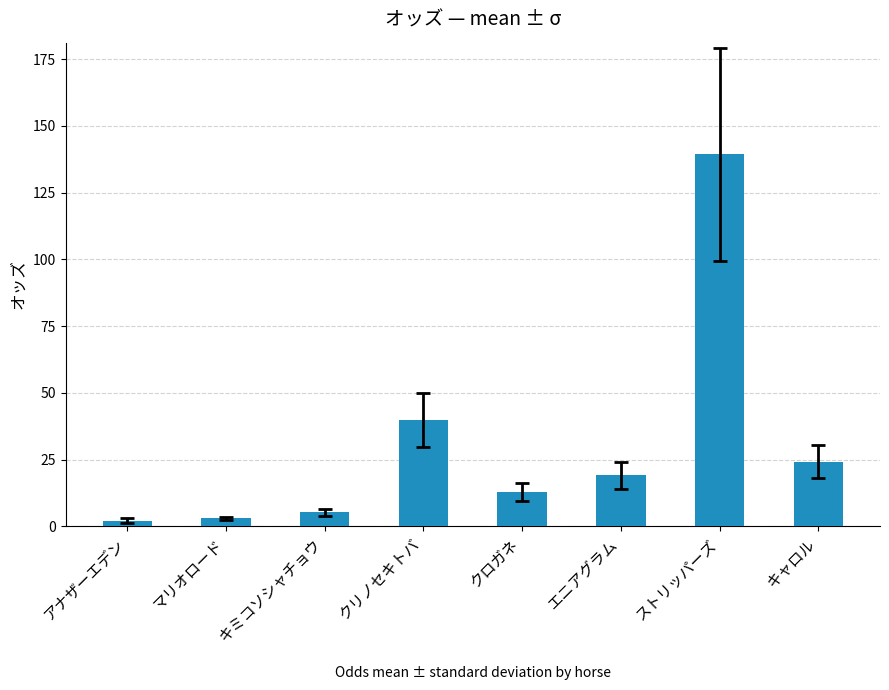

The value at ストリッパーズ is 139.4. True or false?

True